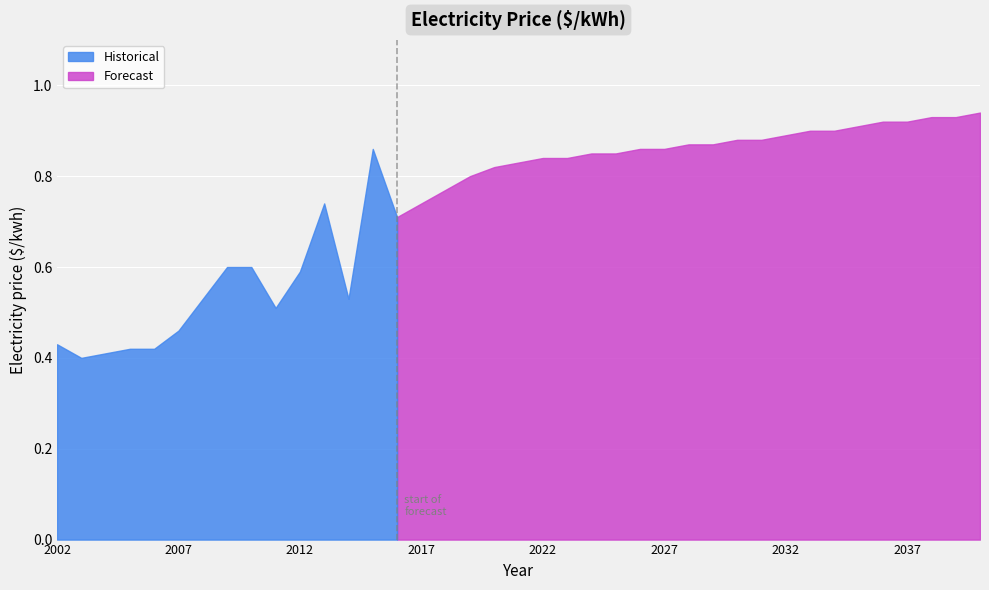

True or false: Forecast and Historical cross at least once.

False